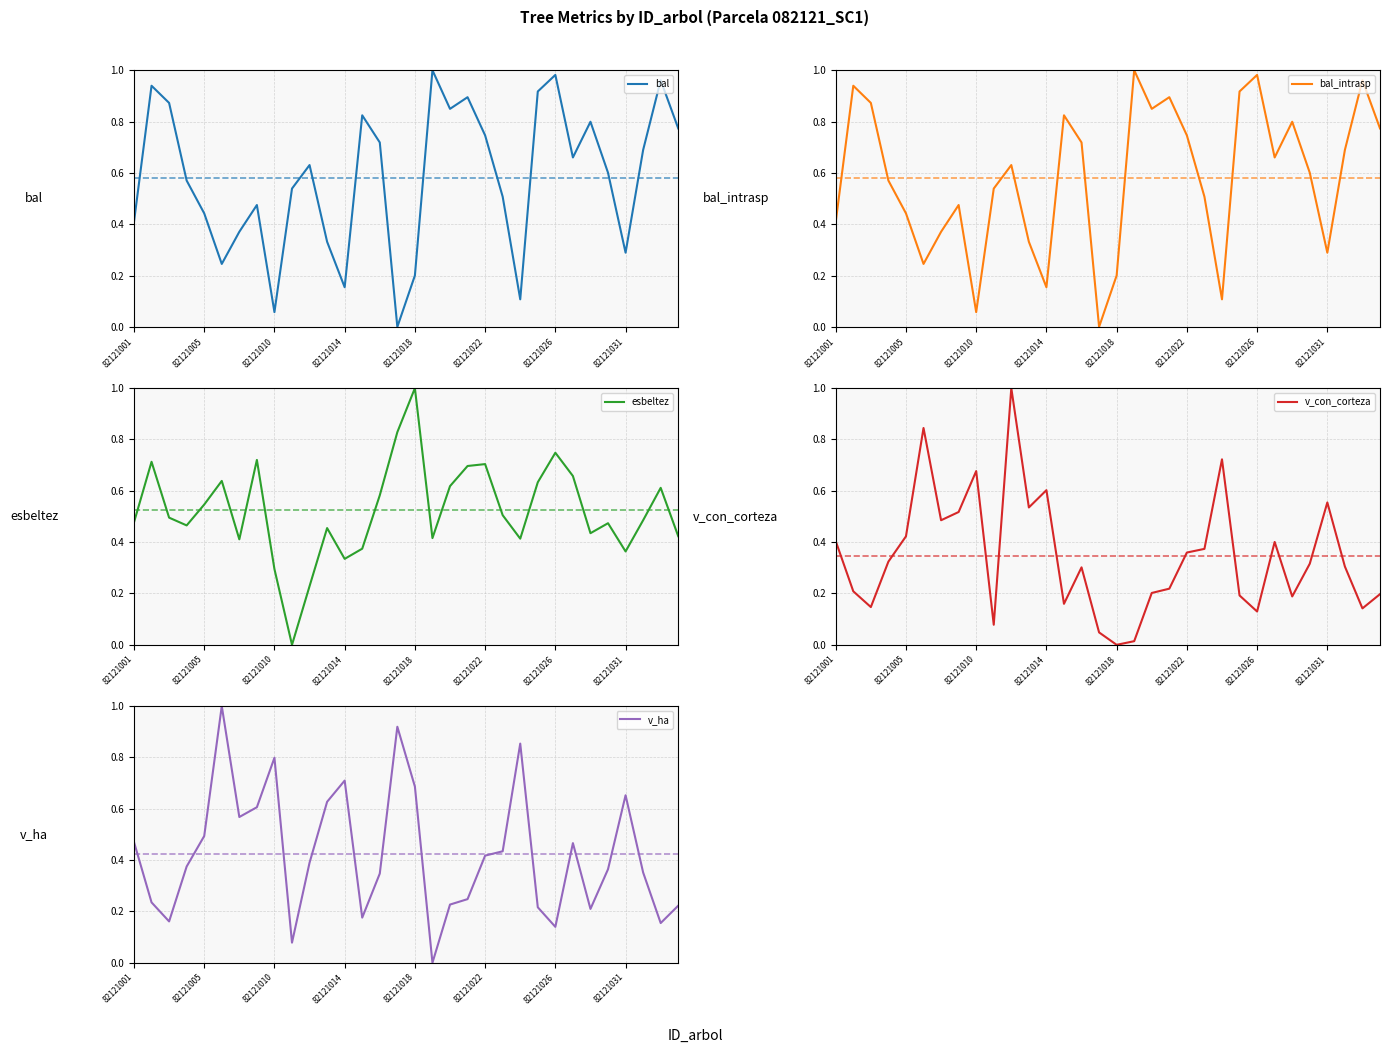

Between 15 and 26, which series saw the biggest shift?

bal